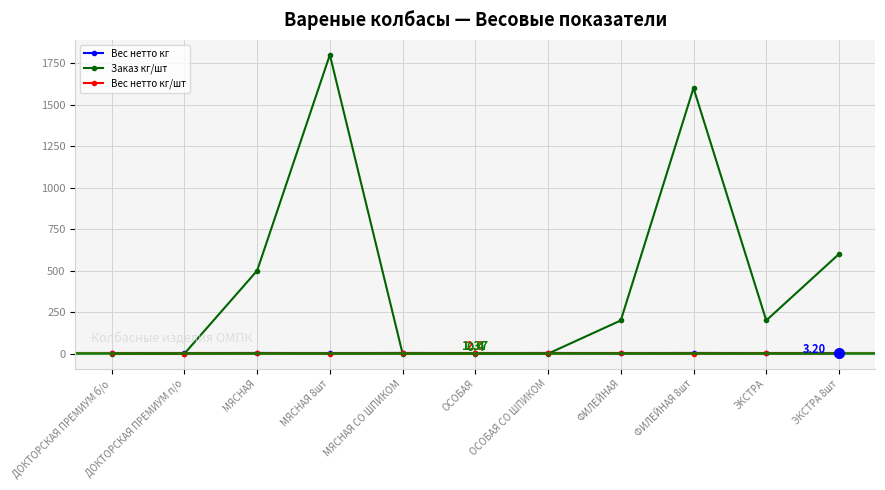

Which series has the widest spread of values?

Заказ кг/шт